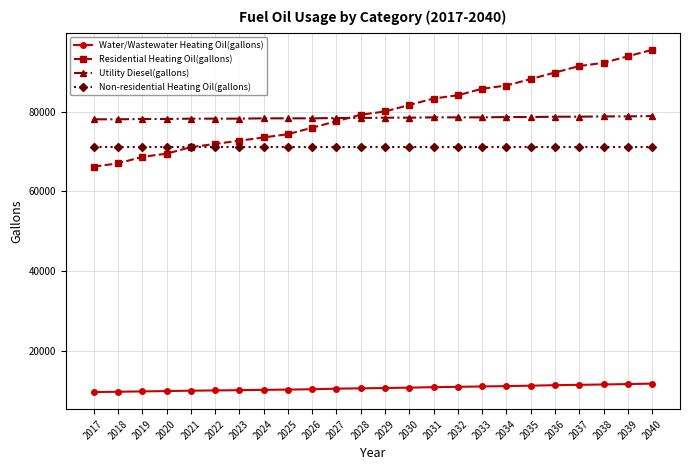

Which category has the highest value across all series?

2040